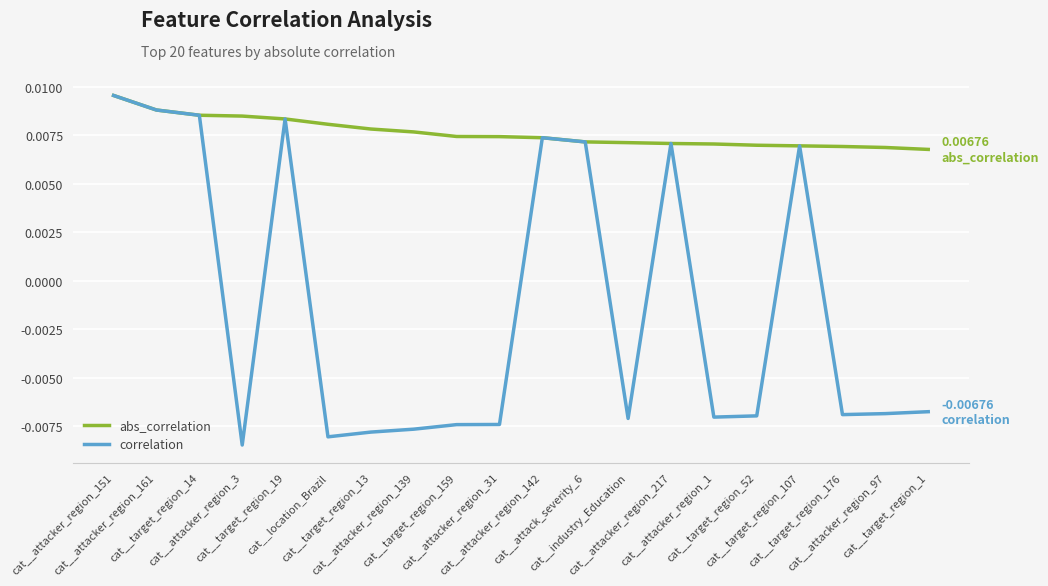

Is this an area chart (filled region under the line)?

No